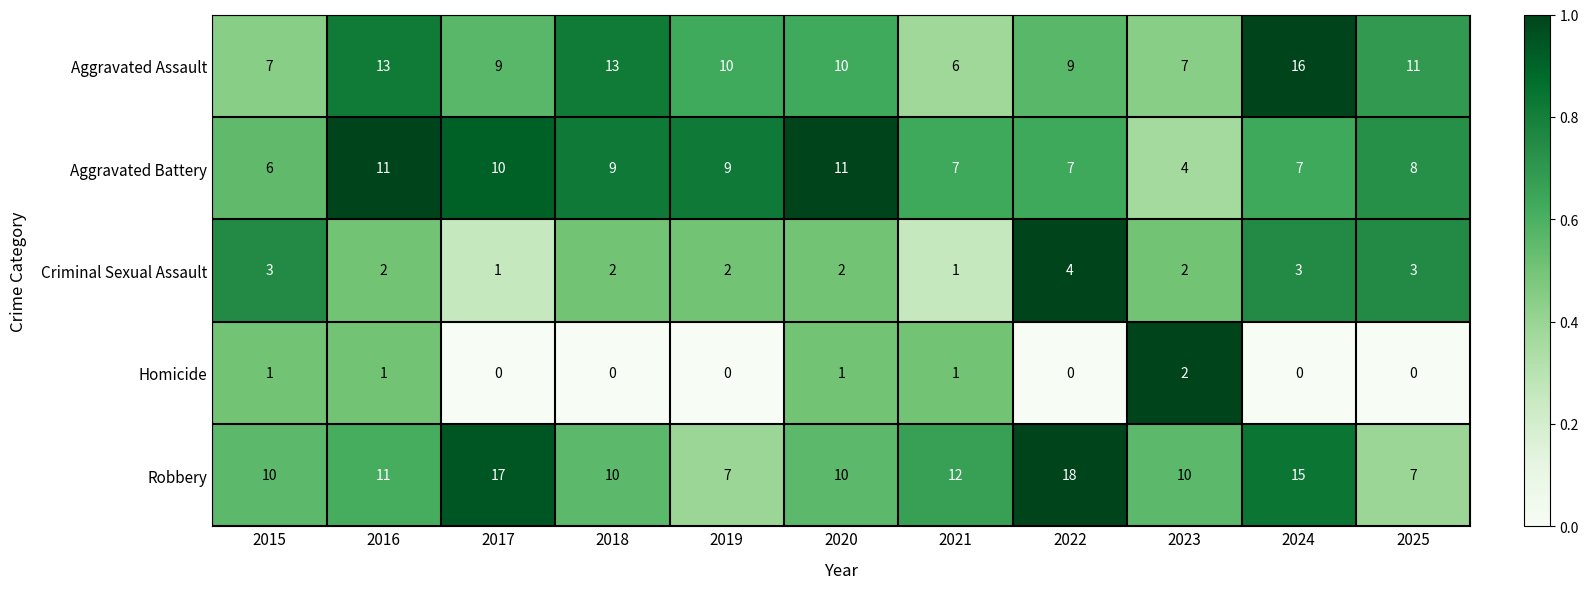

Which series has the largest total across all categories?

Robbery